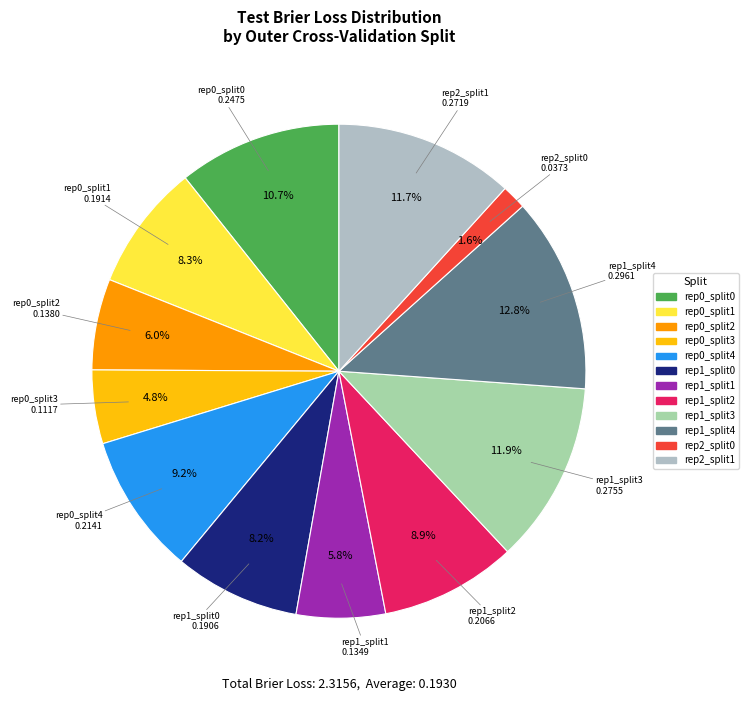

Is there a majority slice in this chart?

No